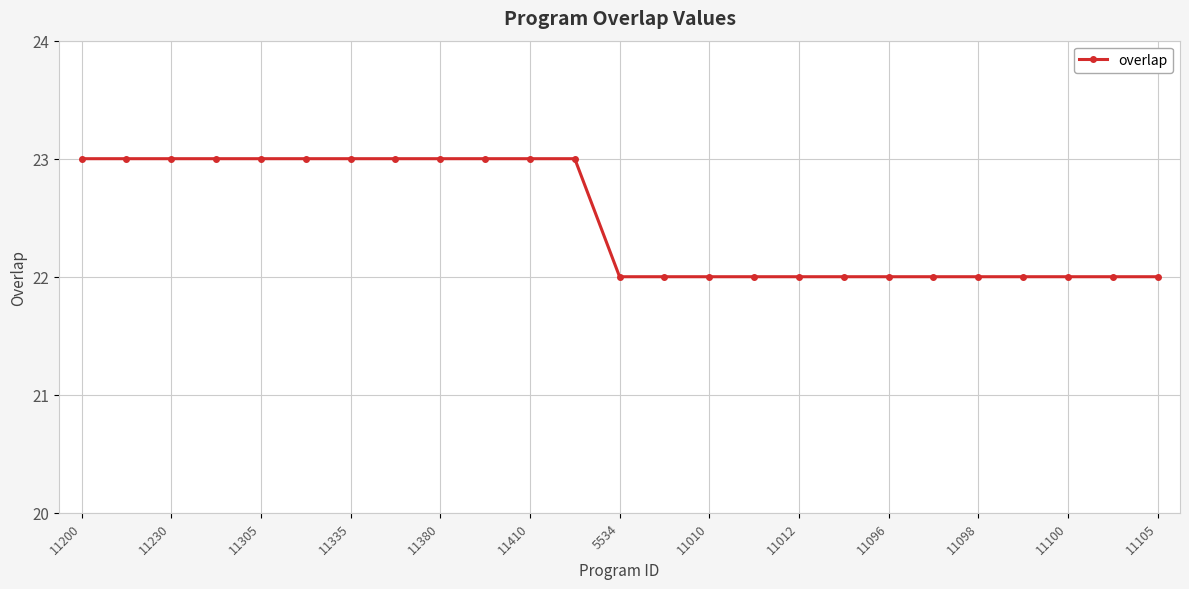

What is the value of the 21st point from the left?

22